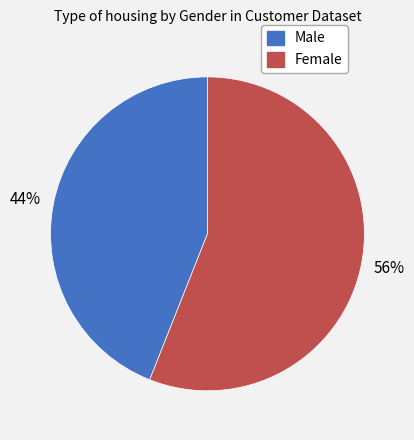

To the nearest percent, what portion does Male represent?

44%